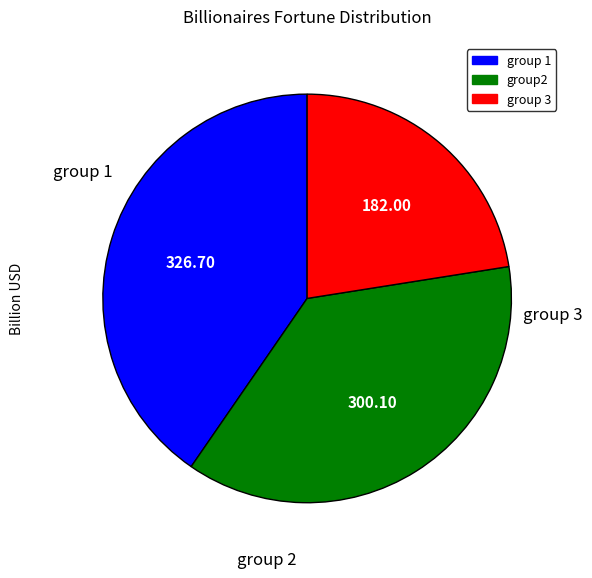

Count the number of slices in the pie.

3